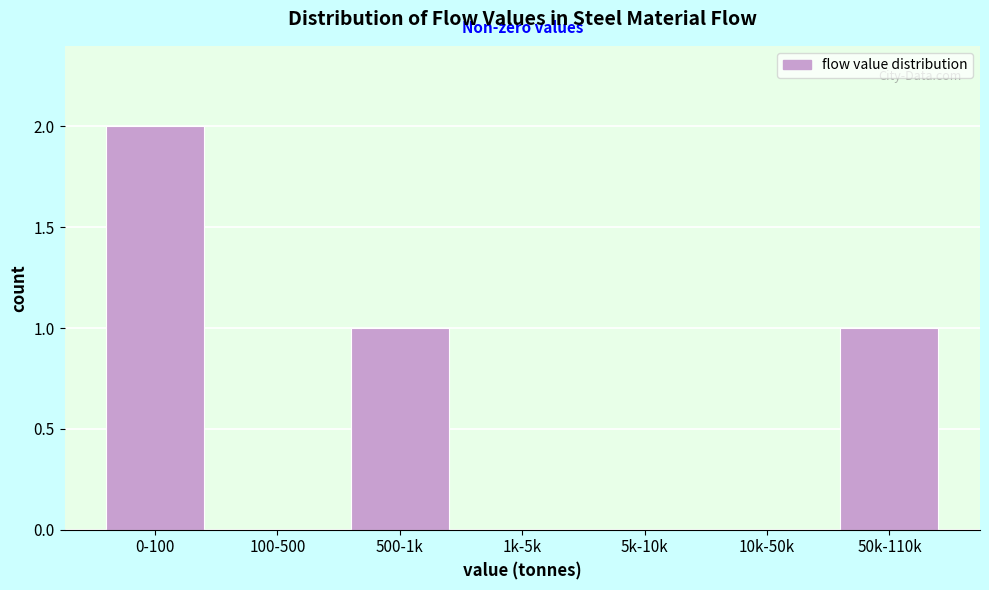

Reading left to right, what are all the values shown in this chart?

0-100=2	100-500=0	500-1k=1	1k-5k=0	5k-10k=0	10k-50k=0	50k-110k=1